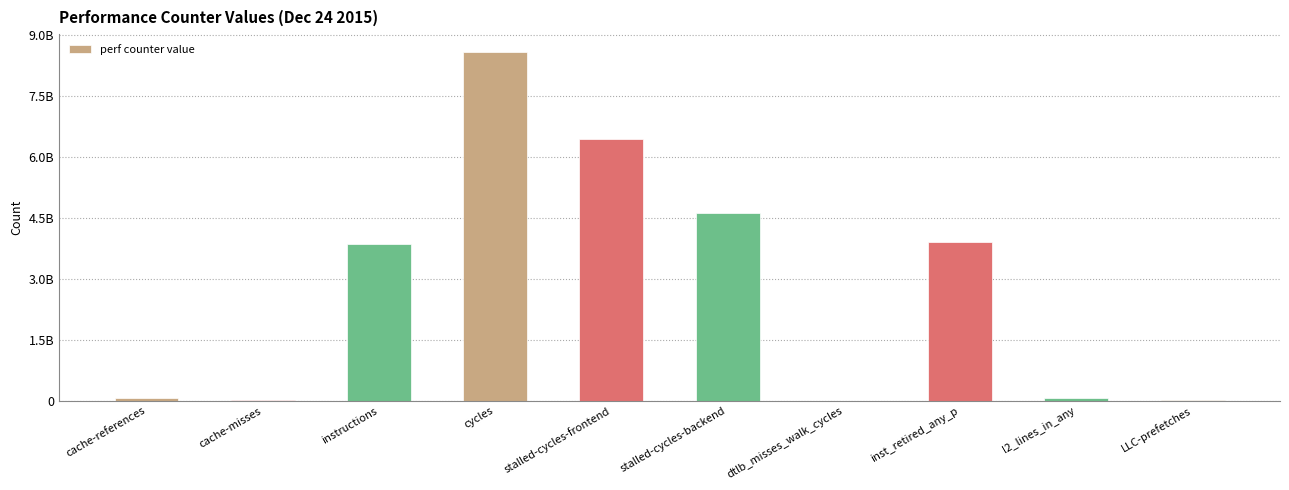

What is the maximum value shown in the chart?

8581187140